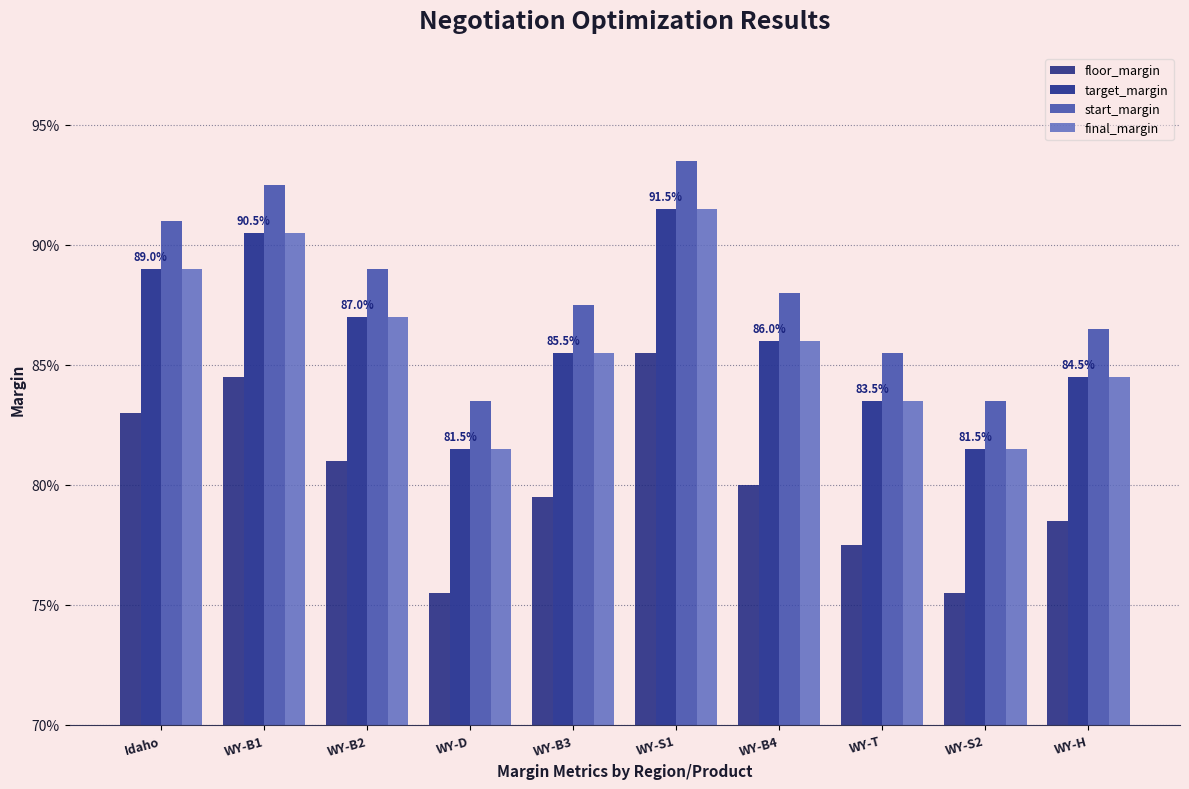

What are all the series names shown in the legend?

floor_margin, target_margin, start_margin, final_margin